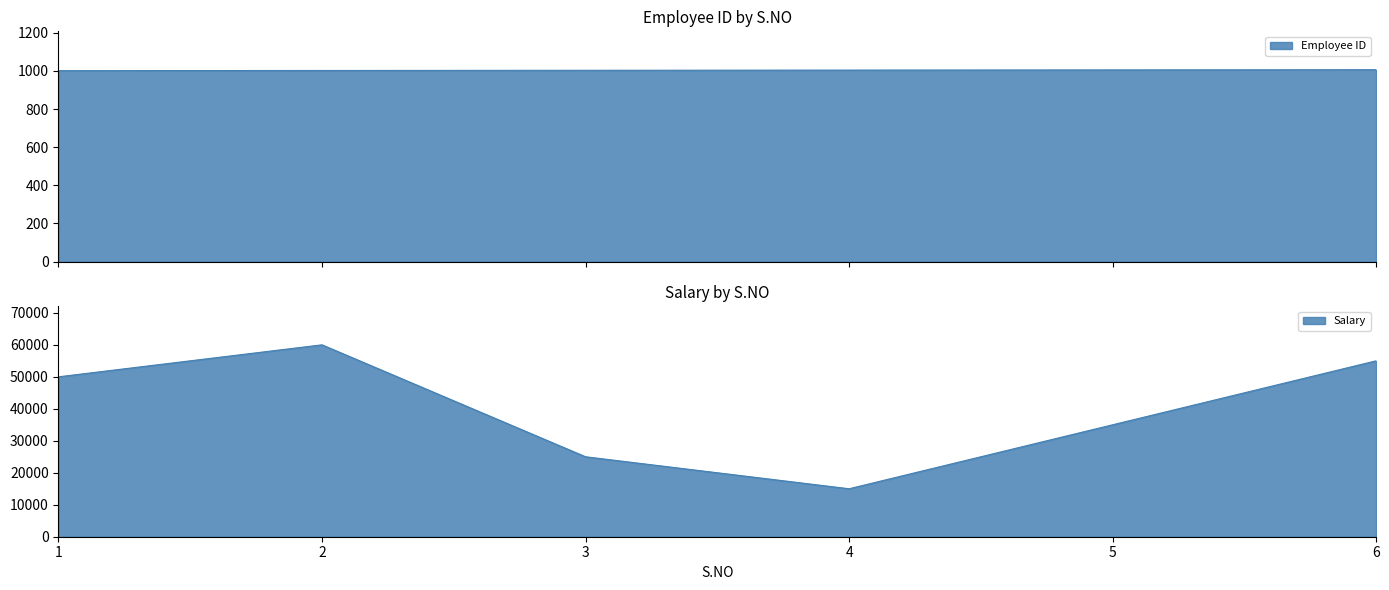

Does the chart have visible grid lines?

No